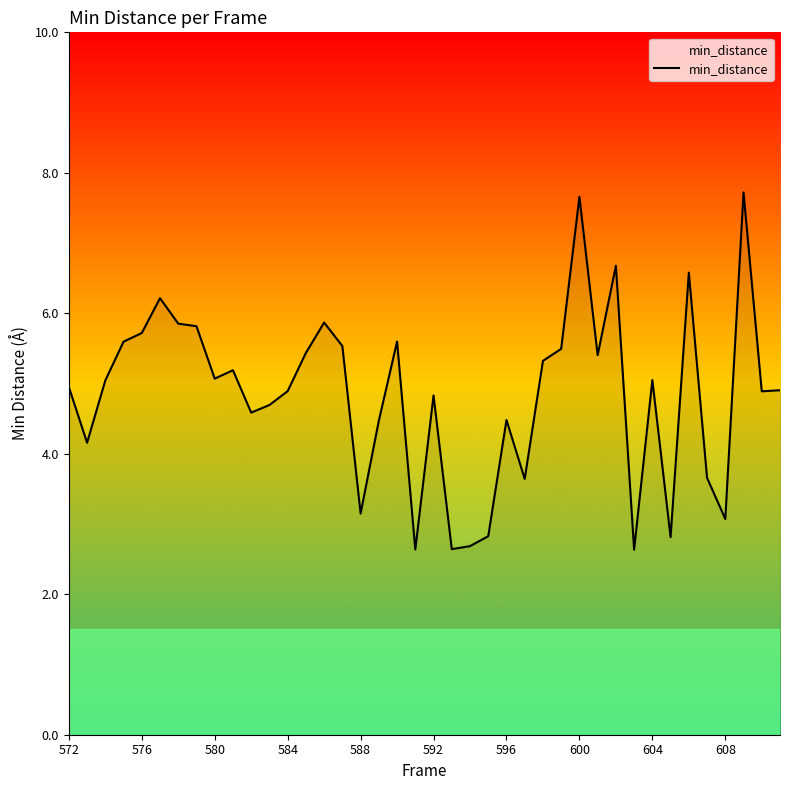

How many lines are shown in the chart?

1